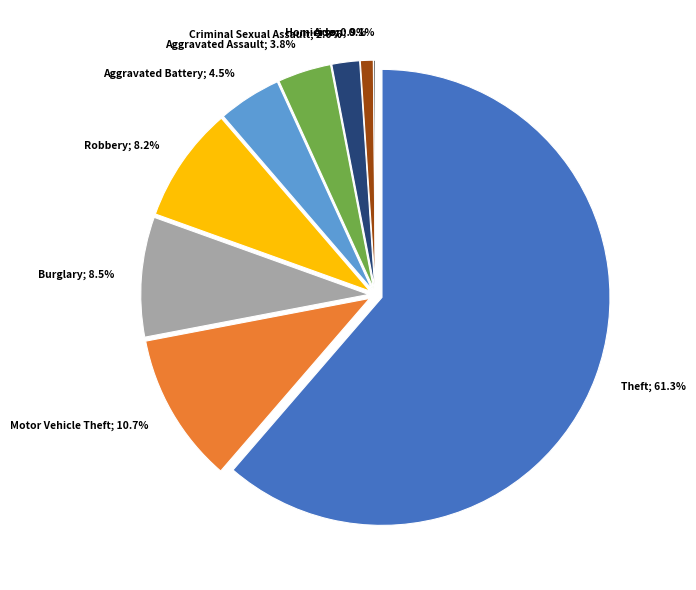

To the nearest percent, what is the difference between the Motor Vehicle Theft and Robbery slice percentages?

2%